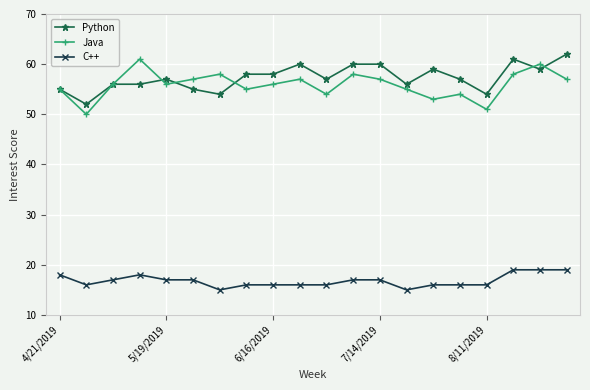

Rank the series by their maximum value, from lowest to highest.

C++, Java, Python